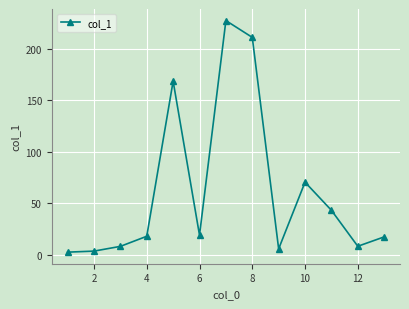

What is the difference between the second highest and minimum values?

208.4